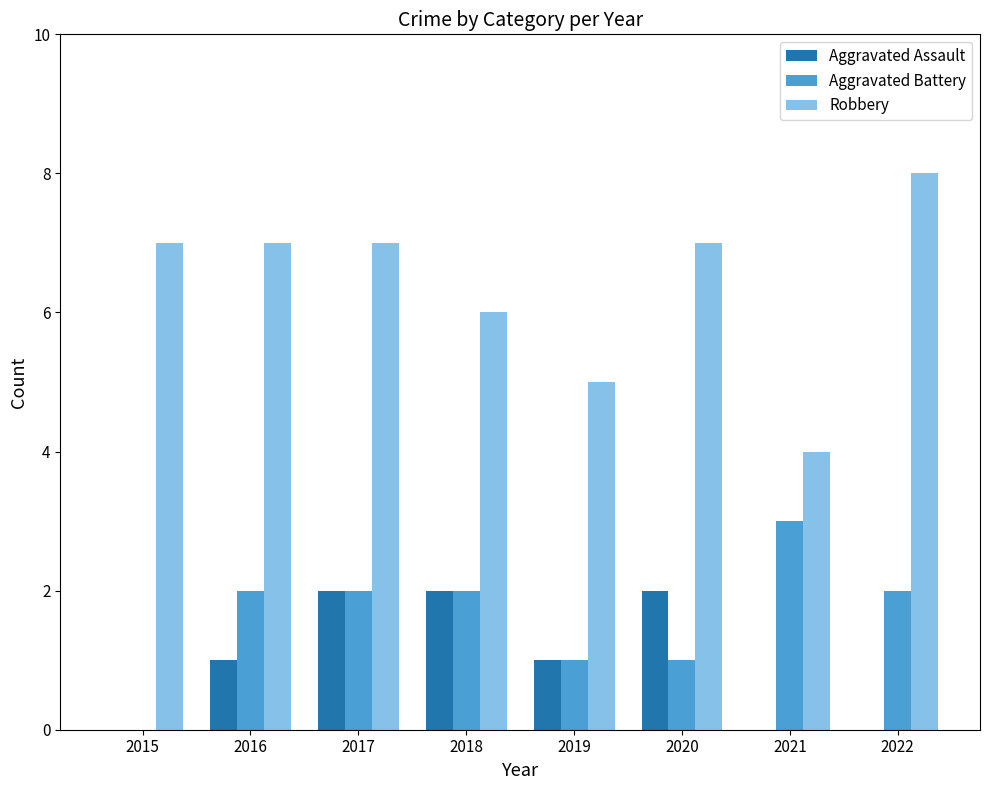

Which series has the largest total across all categories?

Robbery